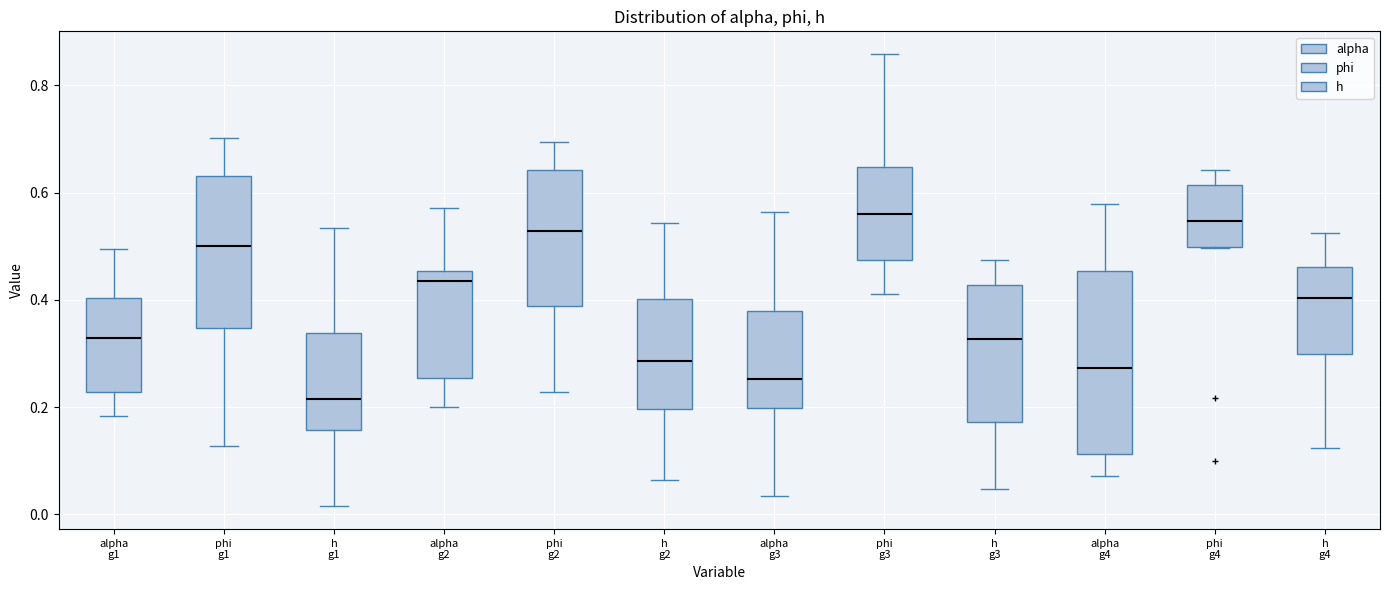

Comparing the boxes themselves (not the whiskers), which one is the tallest?

alpha g4